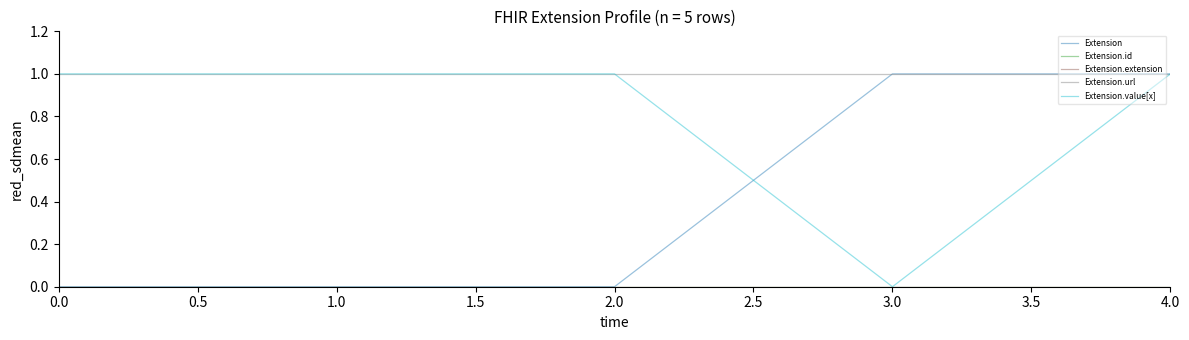

Is this an area chart (filled region under the line)?

No